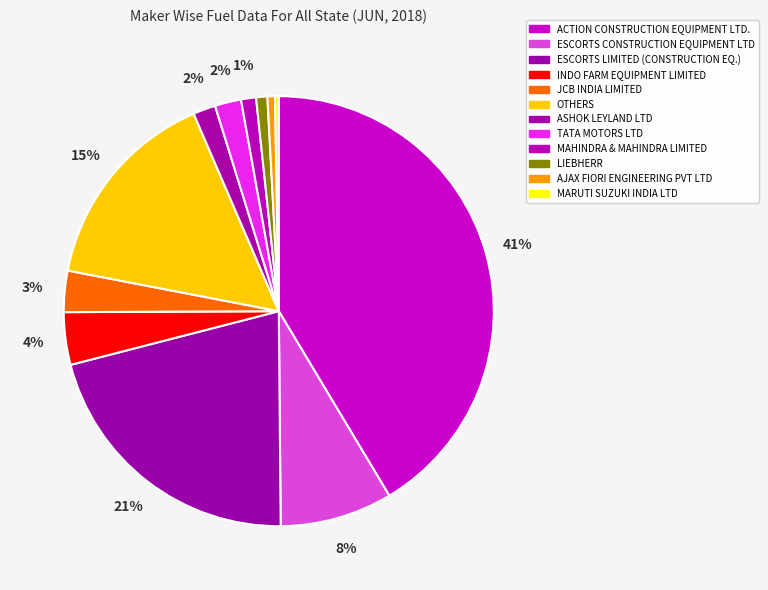

How many slices are in this pie chart?

12